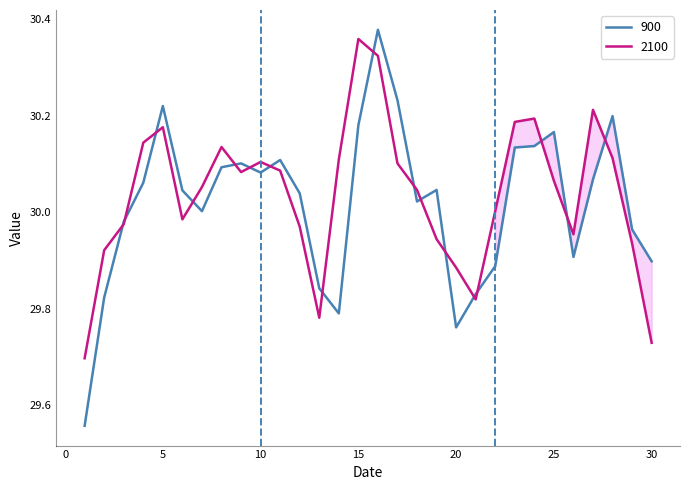

Which series ends up on top after the final intersection of 900 and 2100?

900